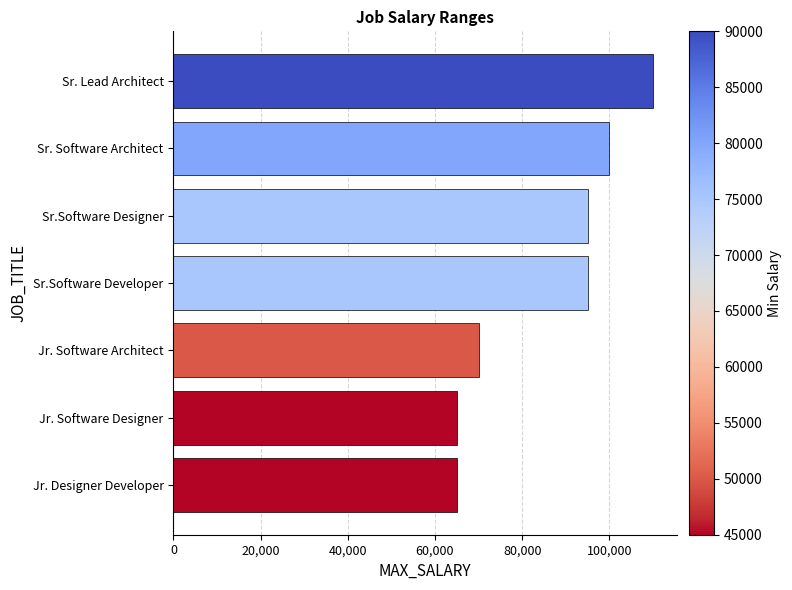

What is the difference between the values at Jr. Designer Developer and Sr. Lead Architect?

45000